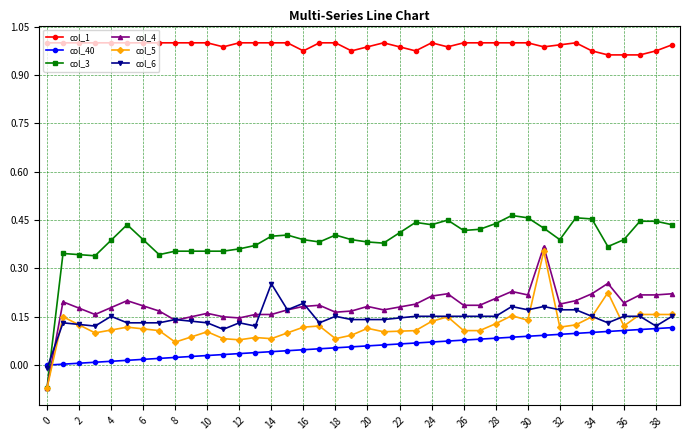

True or false: col_40 and col_1 cross at least once.

False